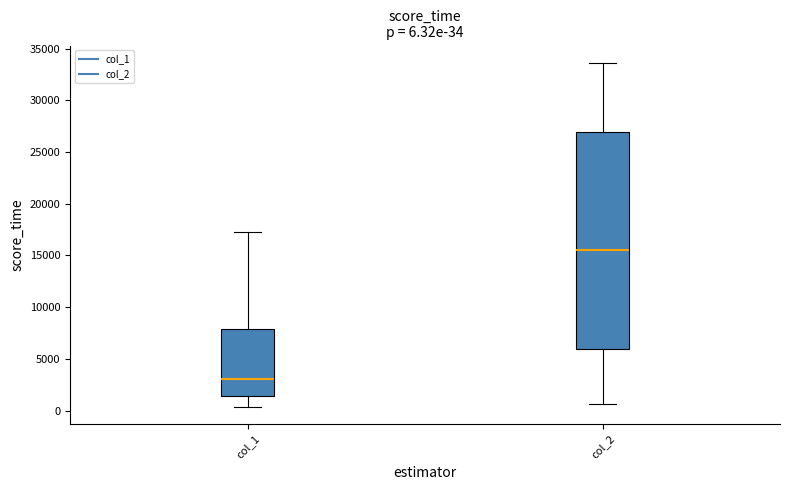

Comparing the boxes themselves (not the whiskers), which one is the tallest?

col_2